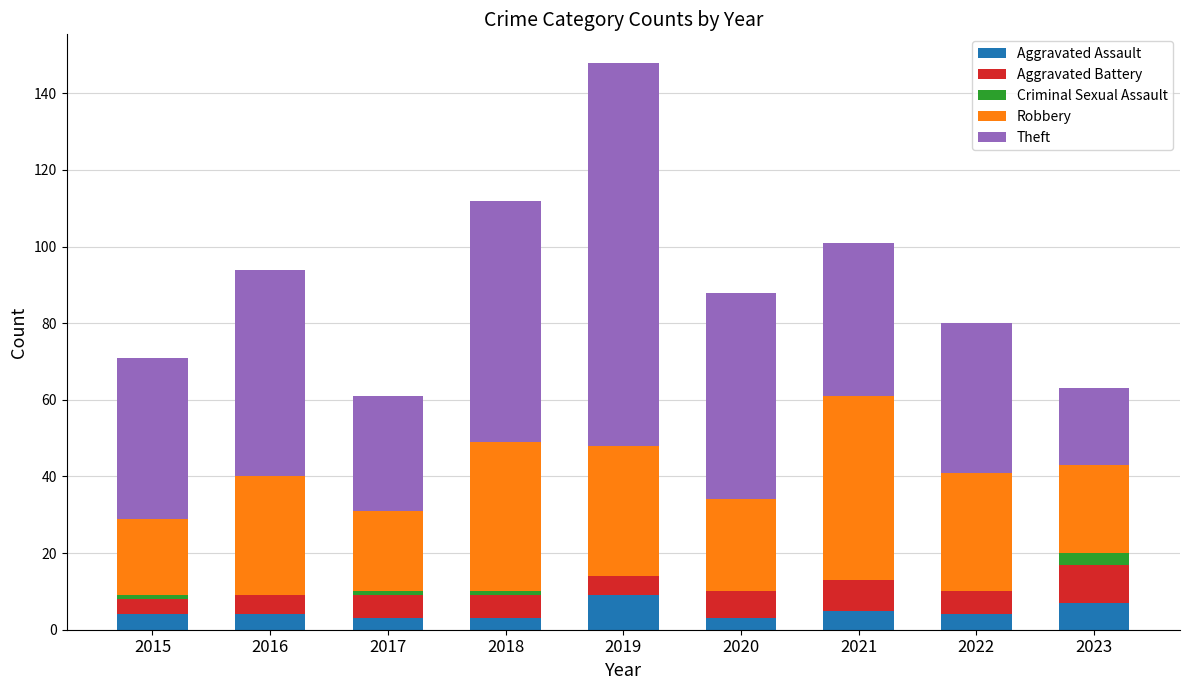

The value of Aggravated Assault at 2016 is 4. True or false?

True